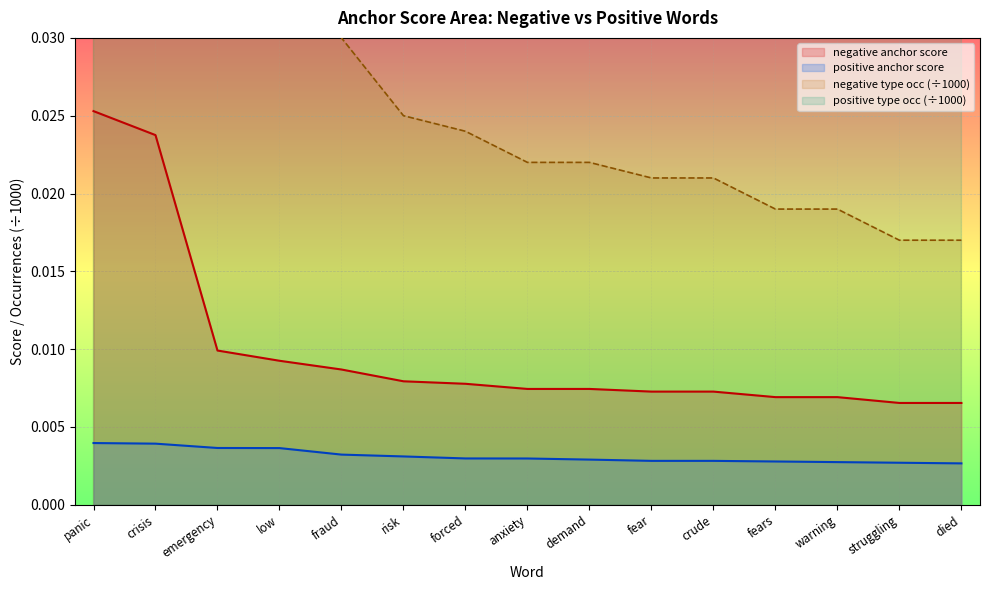

What are all the series names shown in the legend?

negative anchor score, positive anchor score, negative type occ, positive type occ